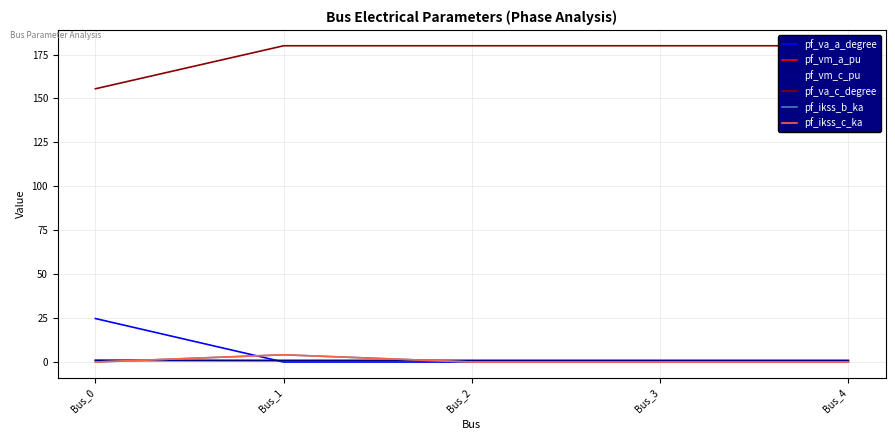

At which label is pf_va_a_degree closest to 12?

Bus_3